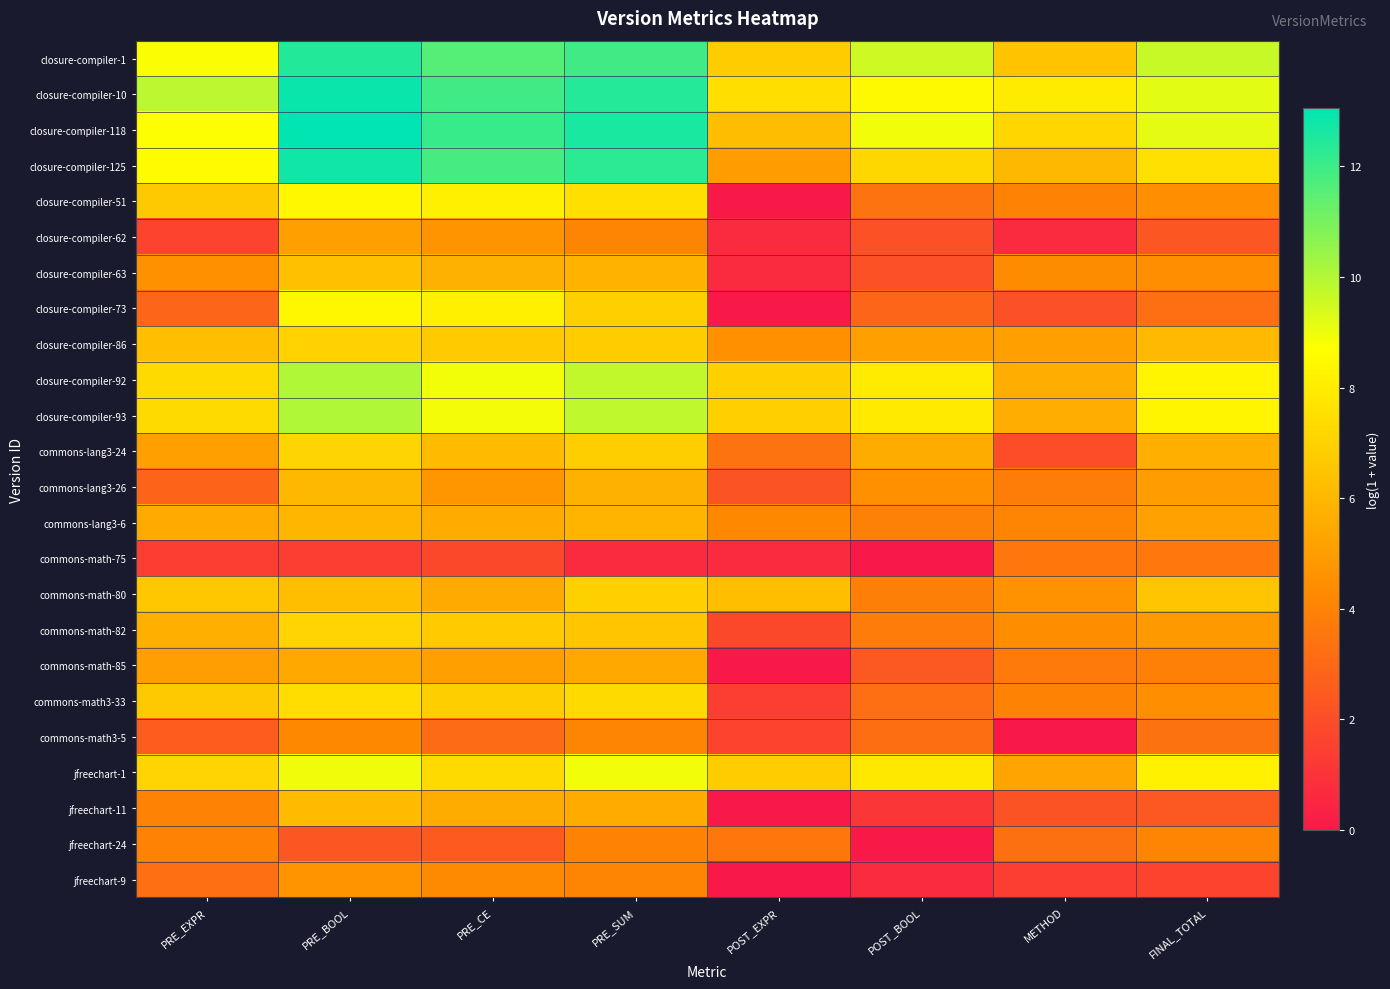

Reading right to left, extract all data points from this chart.

closure-compiler-1: FINAL_TOTAL=9.6	METHOD=6.4	POST_BOOL=9.5	POST_EXPR=6.8	PRE_SUM=12.0	PRE_CE=11.6	PRE_BOOL=12.5	PRE_EXPR=8.8
closure-compiler-10: FINAL_TOTAL=9.2	METHOD=7.9	POST_BOOL=8.5	POST_EXPR=7.5	PRE_SUM=12.4	PRE_CE=12.0	PRE_BOOL=12.9	PRE_EXPR=9.9
closure-compiler-118: FINAL_TOTAL=9.2	METHOD=7.2	POST_BOOL=8.9	POST_EXPR=6.2	PRE_SUM=12.6	PRE_CE=12.1	PRE_BOOL=13.1	PRE_EXPR=8.7
closure-compiler-125: FINAL_TOTAL=7.5	METHOD=6.0	POST_BOOL=7.2	POST_EXPR=5.0	PRE_SUM=12.3	PRE_CE=11.8	PRE_BOOL=12.8	PRE_EXPR=8.6
closure-compiler-51: FINAL_TOTAL=4.4	METHOD=4.0	POST_BOOL=3.4	POST_EXPR=0.0	PRE_SUM=7.5	PRE_CE=8.2	PRE_BOOL=8.4	PRE_EXPR=6.7
closure-compiler-62: FINAL_TOTAL=2.3	METHOD=0.7	POST_BOOL=2.1	POST_EXPR=0.7	PRE_SUM=4.1	PRE_CE=4.7	PRE_BOOL=5.1	PRE_EXPR=1.6
closure-compiler-63: FINAL_TOTAL=4.5	METHOD=4.4	POST_BOOL=2.1	POST_EXPR=0.7	PRE_SUM=5.8	PRE_CE=5.8	PRE_BOOL=6.3	PRE_EXPR=4.5
closure-compiler-73: FINAL_TOTAL=3.3	METHOD=2.1	POST_BOOL=2.9	POST_EXPR=0.0	PRE_SUM=7.0	PRE_CE=8.1	PRE_BOOL=8.4	PRE_EXPR=2.9
closure-compiler-86: FINAL_TOTAL=6.0	METHOD=5.1	POST_BOOL=5.1	POST_EXPR=4.6	PRE_SUM=6.8	PRE_CE=6.7	PRE_BOOL=7.0	PRE_EXPR=6.3
closure-compiler-92: FINAL_TOTAL=8.3	METHOD=5.6	POST_BOOL=7.9	POST_EXPR=7.0	PRE_SUM=9.8	PRE_CE=8.9	PRE_BOOL=10.0	PRE_EXPR=7.3
closure-compiler-93: FINAL_TOTAL=8.3	METHOD=5.6	POST_BOOL=7.9	POST_EXPR=7.0	PRE_SUM=9.8	PRE_CE=8.9	PRE_BOOL=10.1	PRE_EXPR=7.3
commons-lang3-24: FINAL_TOTAL=5.7	METHOD=1.9	POST_BOOL=5.6	POST_EXPR=3.4	PRE_SUM=6.9	PRE_CE=6.1	PRE_BOOL=7.1	PRE_EXPR=5.1
commons-lang3-26: FINAL_TOTAL=4.9	METHOD=3.8	POST_BOOL=4.5	POST_EXPR=2.2	PRE_SUM=5.7	PRE_CE=4.7	PRE_BOOL=6.0	PRE_EXPR=2.8
commons-lang3-6: FINAL_TOTAL=5.2	METHOD=4.1	POST_BOOL=4.0	POST_EXPR=4.2	PRE_SUM=5.9	PRE_CE=5.5	PRE_BOOL=6.0	PRE_EXPR=5.5
commons-math-75: FINAL_TOTAL=3.6	METHOD=3.6	POST_BOOL=0.0	POST_EXPR=0.7	PRE_SUM=0.7	PRE_CE=1.8	PRE_BOOL=1.4	PRE_EXPR=1.4
commons-math-80: FINAL_TOTAL=6.5	METHOD=4.6	POST_BOOL=3.9	POST_EXPR=6.3	PRE_SUM=6.9	PRE_CE=5.5	PRE_BOOL=6.3	PRE_EXPR=6.6
commons-math-82: FINAL_TOTAL=4.9	METHOD=4.4	POST_BOOL=3.8	POST_EXPR=1.8	PRE_SUM=6.6	PRE_CE=6.7	PRE_BOOL=7.1	PRE_EXPR=5.7
commons-math-85: FINAL_TOTAL=3.9	METHOD=3.7	POST_BOOL=2.4	POST_EXPR=0.0	PRE_SUM=5.4	PRE_CE=5.1	PRE_BOOL=5.5	PRE_EXPR=5.1
commons-math3-33: FINAL_TOTAL=4.4	METHOD=4.0	POST_BOOL=3.3	POST_EXPR=1.4	PRE_SUM=7.3	PRE_CE=6.9	PRE_BOOL=7.4	PRE_EXPR=6.7
commons-math3-5: FINAL_TOTAL=3.4	METHOD=0.0	POST_BOOL=3.2	POST_EXPR=1.6	PRE_SUM=4.1	PRE_CE=3.1	PRE_BOOL=4.2	PRE_EXPR=2.6
jfreechart-1: FINAL_TOTAL=8.2	METHOD=5.3	POST_BOOL=7.8	POST_EXPR=6.8	PRE_SUM=8.9	PRE_CE=7.3	PRE_BOOL=9.0	PRE_EXPR=7.1
jfreechart-11: FINAL_TOTAL=2.4	METHOD=2.2	POST_BOOL=1.1	POST_EXPR=0.0	PRE_SUM=5.5	PRE_CE=5.6	PRE_BOOL=6.1	PRE_EXPR=4.0
jfreechart-24: FINAL_TOTAL=4.1	METHOD=3.3	POST_BOOL=0.0	POST_EXPR=3.6	PRE_SUM=4.0	PRE_CE=2.5	PRE_BOOL=2.3	PRE_EXPR=4.0
jfreechart-9: FINAL_TOTAL=1.6	METHOD=1.4	POST_BOOL=0.7	POST_EXPR=0.0	PRE_SUM=4.1	PRE_CE=4.3	PRE_BOOL=4.7	PRE_EXPR=3.3